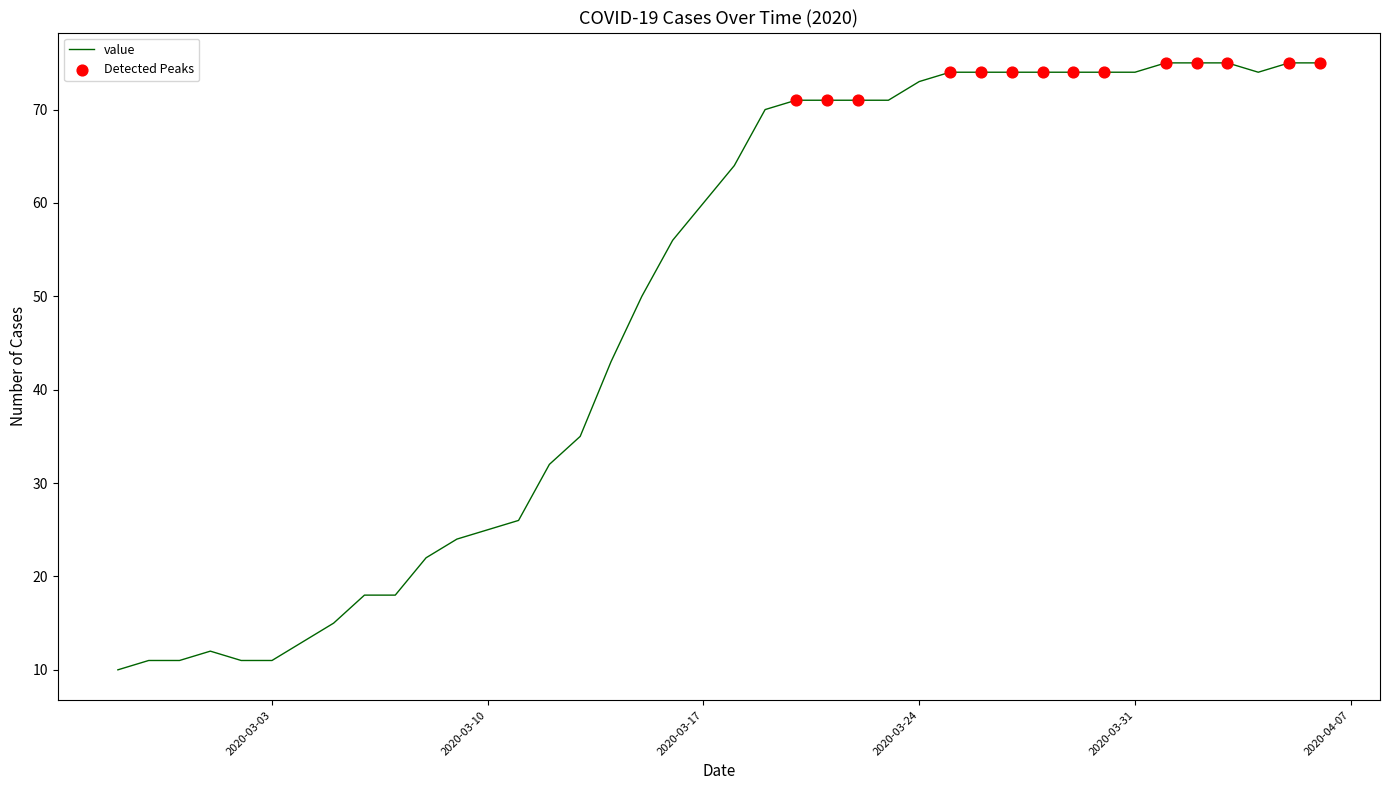

What is the difference between the maximum and minimum values?

65